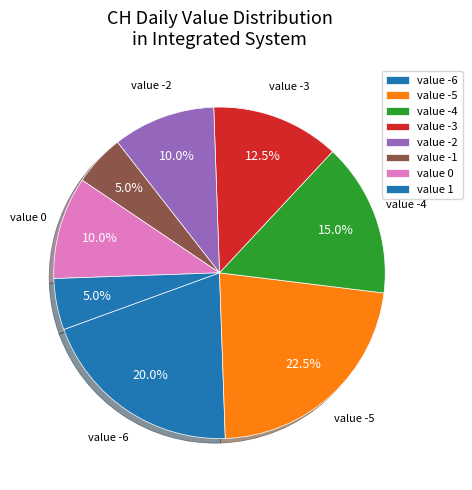

Count the number of slices in the pie.

8